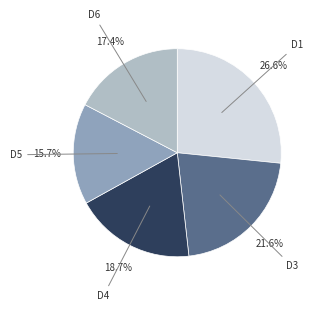

Is there any slice that represents more than half of the pie?

No